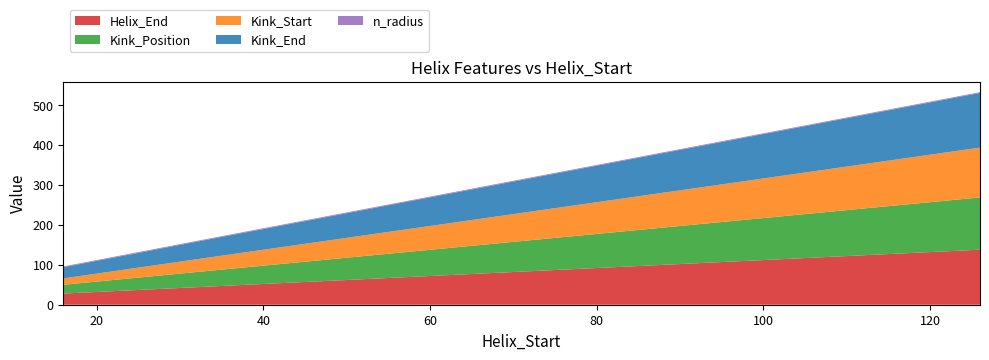

Reading left to right, list all the values displayed in this chart.

Helix_End: 16=28.0	34=46.0	126=138.0
Kink_Position: 16=22.0	34=40.0	126=131.0
Kink_Start: 16=16.0	34=34.0	126=125.0
Kink_End: 16=28.0	34=46.0	126=137.0
n_radius: 16=1.9	34=1.9	126=1.9